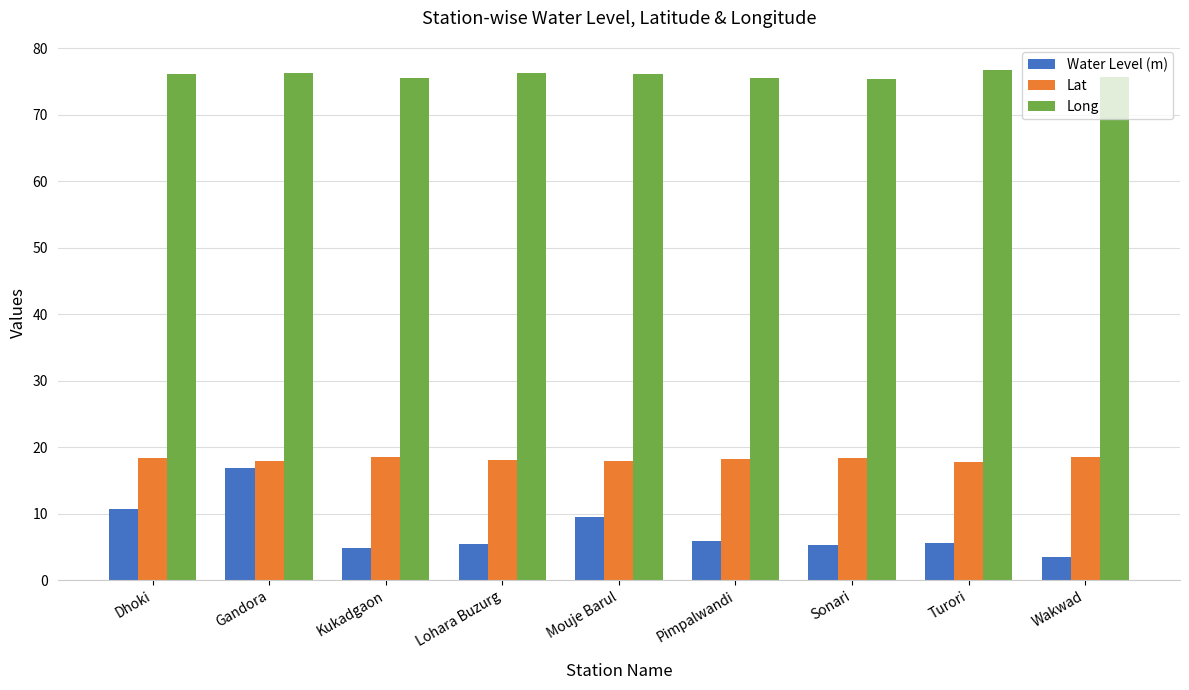

What is the difference between the maximum and minimum values in the Water Level (m) series?

13.4